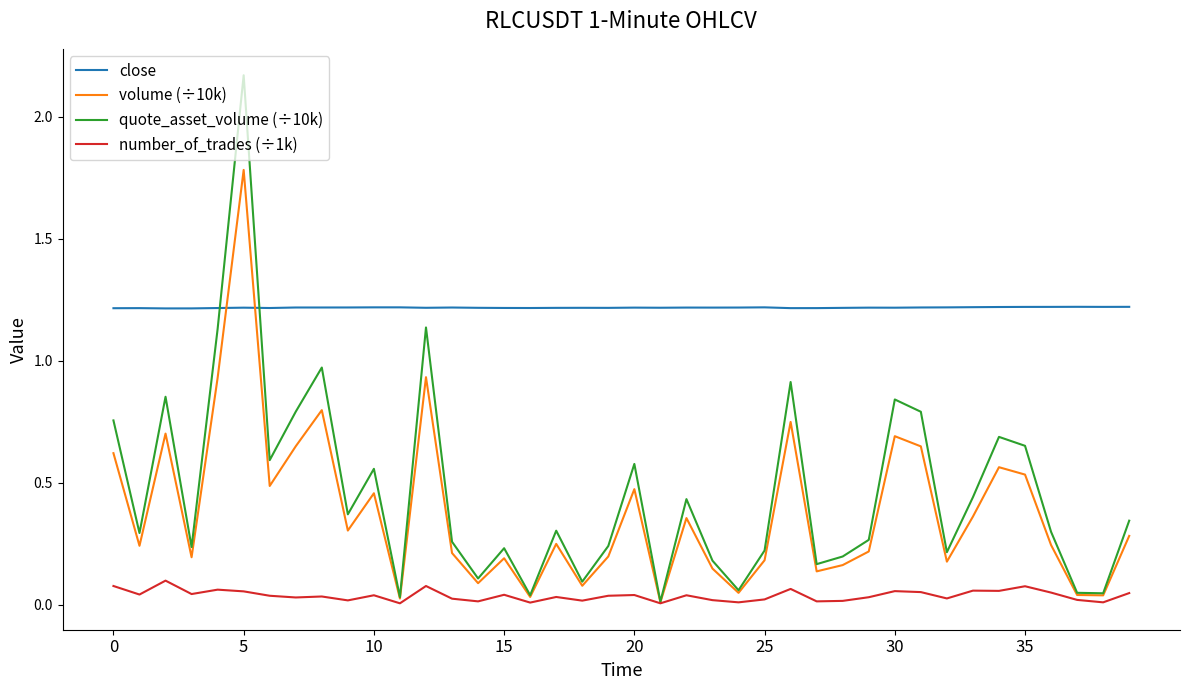

Which series has the largest range (max minus min)?

quote_asset_volume (÷10k)